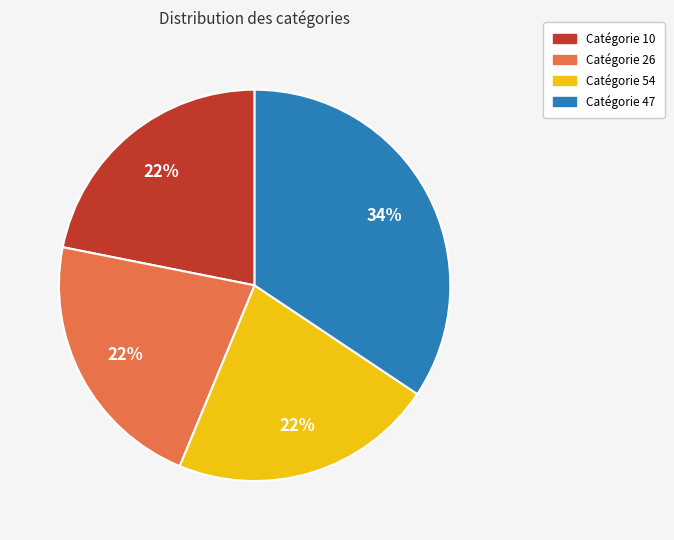

Do Catégorie 54 and Catégorie 10 together represent more than half of the pie?

No